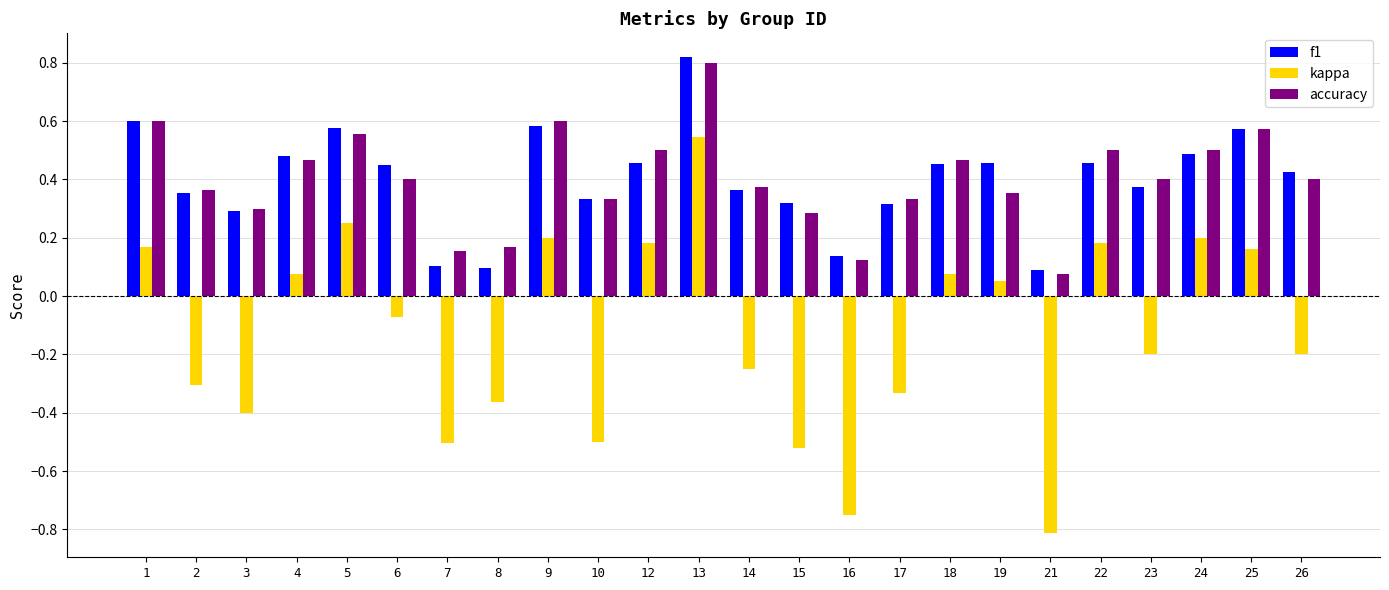

Which category has the lowest value in the accuracy series?

21